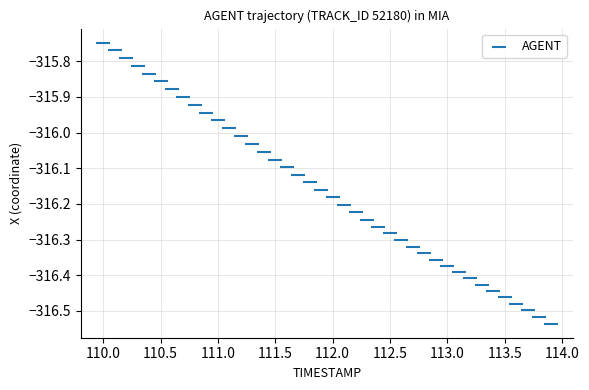

What is the range of X values (max minus min)?

3.9